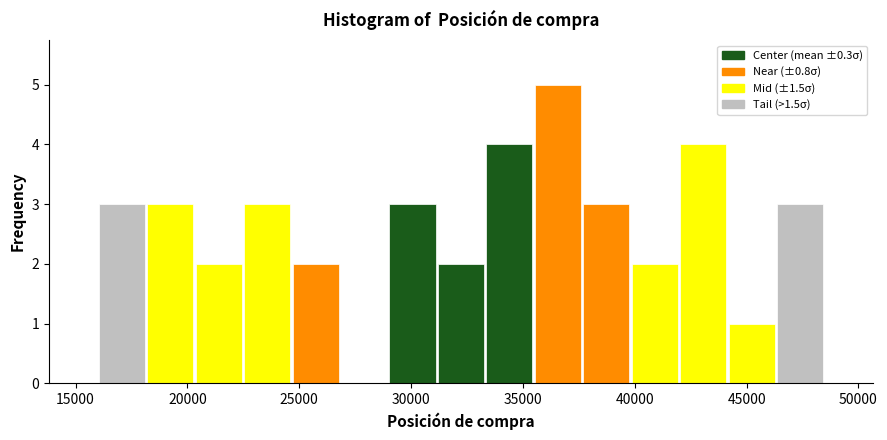

Reading left to right, transcribe this chart: for each bar, give the range it covers on the x-axis and its height. Neither the bar edges nor the heights are printed on the chart, so give them approximately, as read against the axes.

16000 to 18000: 3
18000 to 20500: 3
20500 to 22500: 2
22500 to 24500: 3
24500 to 27000: 2
27000 to 29000: 0
29000 to 31000: 3
31000 to 33500: 2
33500 to 35500: 4
35500 to 37500: 5
37500 to 40000: 3
40000 to 42000: 2
42000 to 44000: 4
44000 to 46500: 1
46500 to 48500: 3